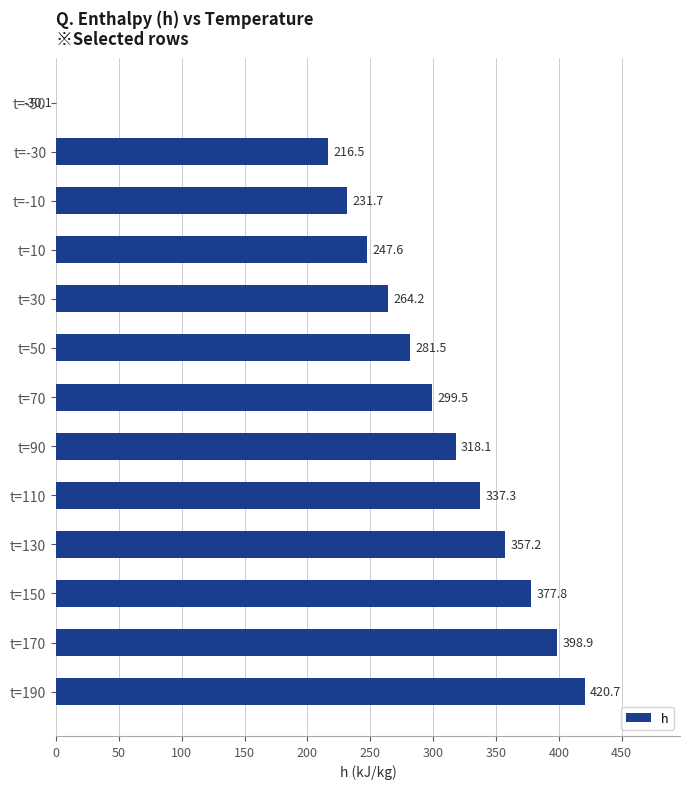

Which has a higher value, t=70 or t=130?

t=130